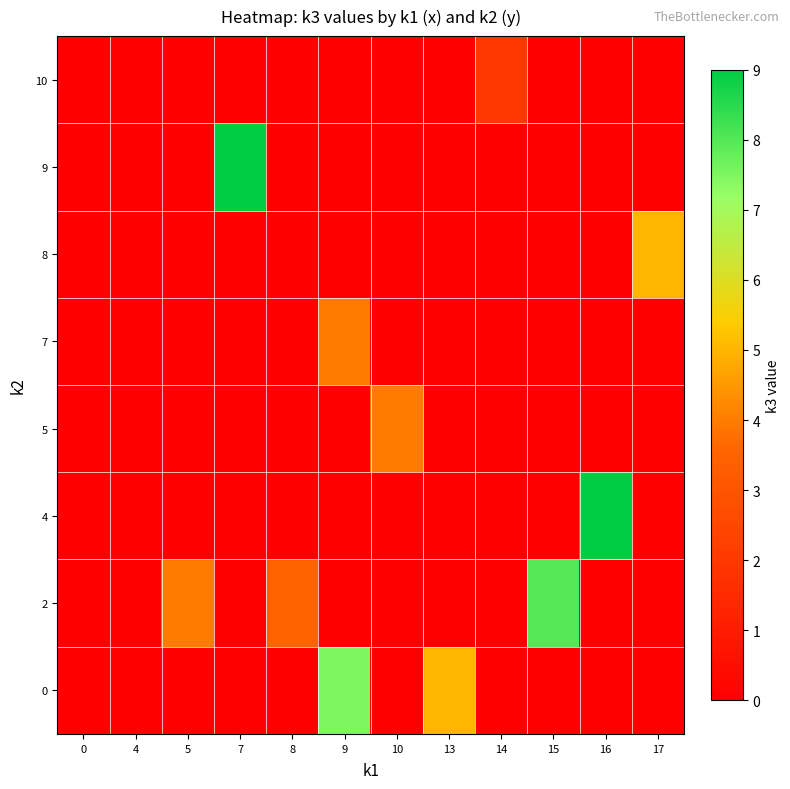

Reading left to right, extract all data points from this chart.

0: 0=0.0	4=0.0	5=0.0	7=0.0	8=0.0	9=7.5	10=0.0	13=5.0	14=0.0	15=0.0	16=0.0	17=0.0
2: 0=0.0	4=0.0	5=4.0	7=0.0	8=3.5	9=0.0	10=0.0	13=0.0	14=0.0	15=8.0	16=0.0	17=0.0
4: 0=0.0	4=0.0	5=0.0	7=0.0	8=0.0	9=0.0	10=0.0	13=0.0	14=0.0	15=0.0	16=9.0	17=0.0
5: 0=0.0	4=0.0	5=0.0	7=0.0	8=0.0	9=0.0	10=4.0	13=0.0	14=0.0	15=0.0	16=0.0	17=0.0
7: 0=0.0	4=0.0	5=0.0	7=0.0	8=0.0	9=4.0	10=0.0	13=0.0	14=0.0	15=0.0	16=0.0	17=0.0
8: 0=0.0	4=0.0	5=0.0	7=0.0	8=0.0	9=0.0	10=0.0	13=0.0	14=0.0	15=0.0	16=0.0	17=5.0
9: 0=0.0	4=0.0	5=0.0	7=9.0	8=0.0	9=0.0	10=0.0	13=0.0	14=0.0	15=0.0	16=0.0	17=0.0
10: 0=0.0	4=0.0	5=0.0	7=0.0	8=0.0	9=0.0	10=0.0	13=0.0	14=2.0	15=0.0	16=0.0	17=0.0